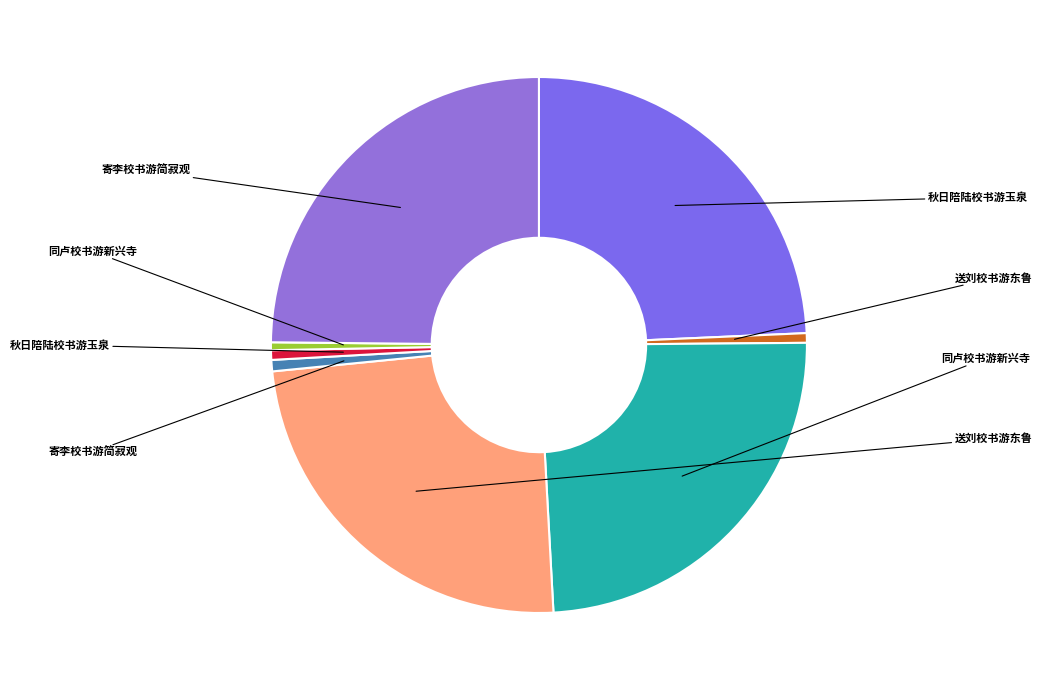

Rank the categories by value from lowest to highest.

同卢校书游新兴寺, 送刘校书游东鲁, 秋日陪陆校书游玉泉, 寄李校书游简寂观, 同卢校书游新兴寺, 秋日陪陆校书游玉泉, 送刘校书游东鲁, 寄李校书游简寂观